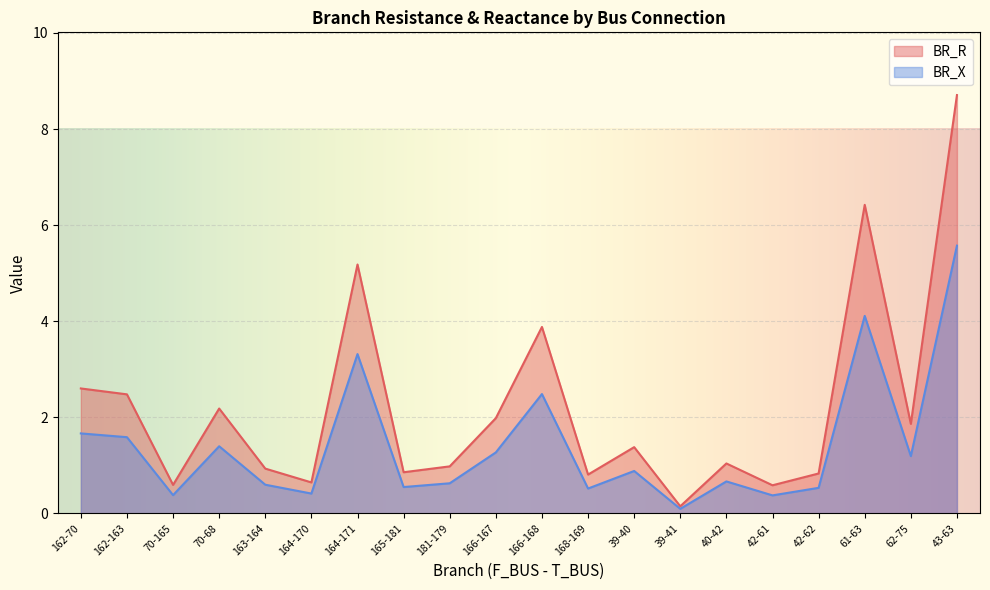

What is the label of the 5th point from the left?

163-164